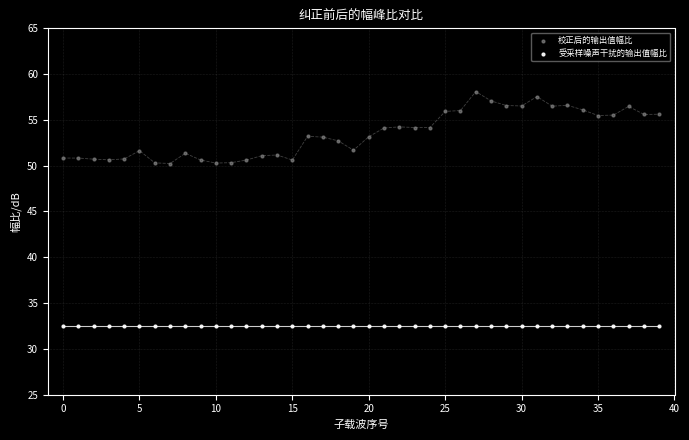

Which series contains the highest Y value?

校正后的输出值幅比